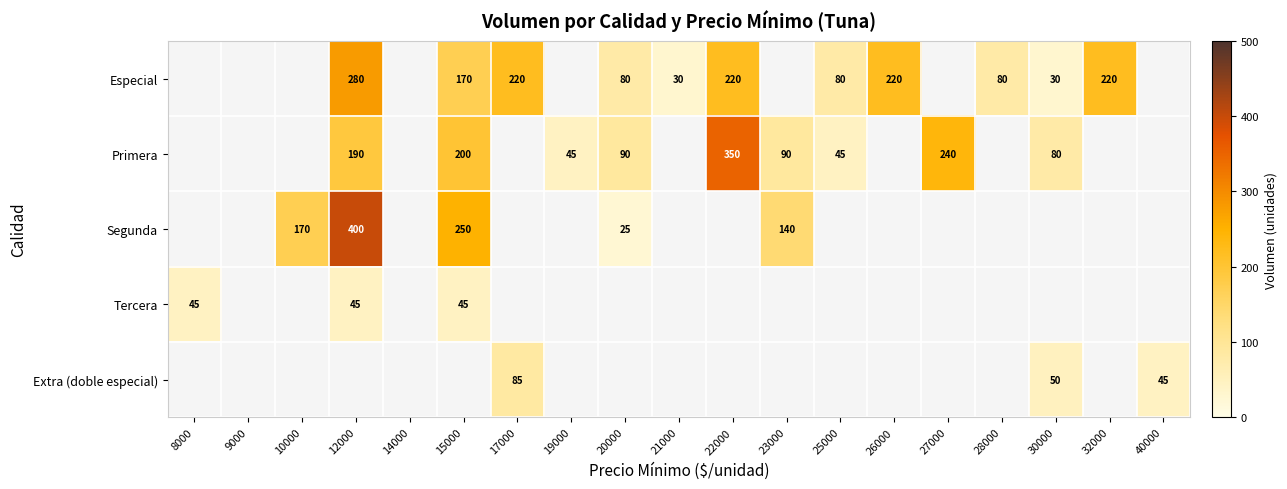

Is it true that Especial equals 104 at 12000?

False